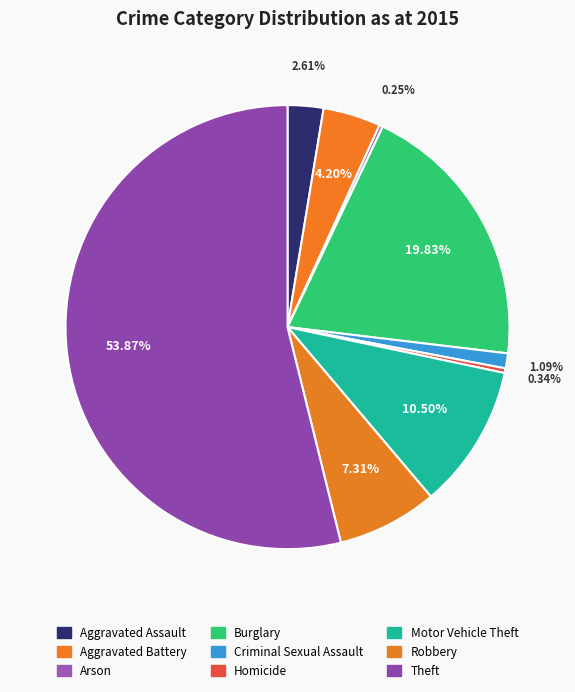

To the nearest percent, what portion does Criminal Sexual Assault represent?

1%